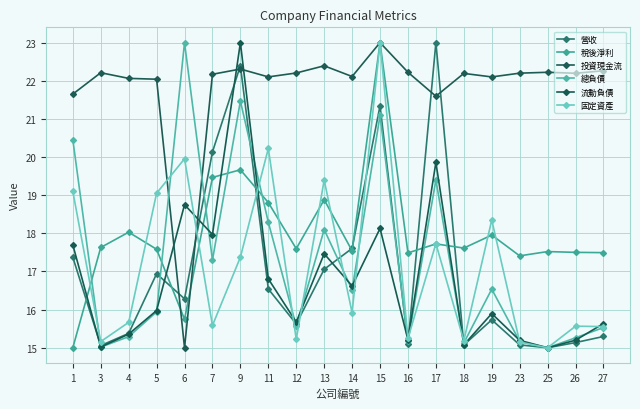

How many values in the 營收 series exceed 16?

10